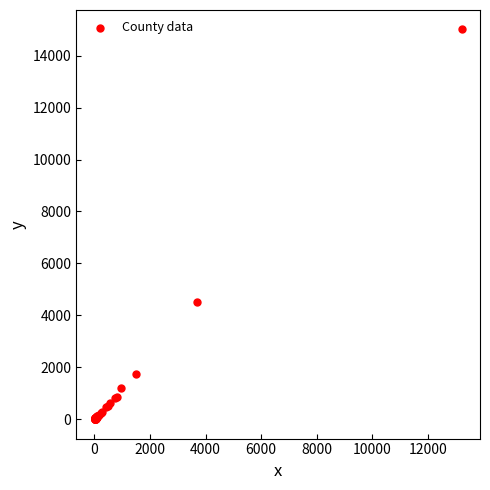

What Y value in the scatter plot is closest to 7507?

4495